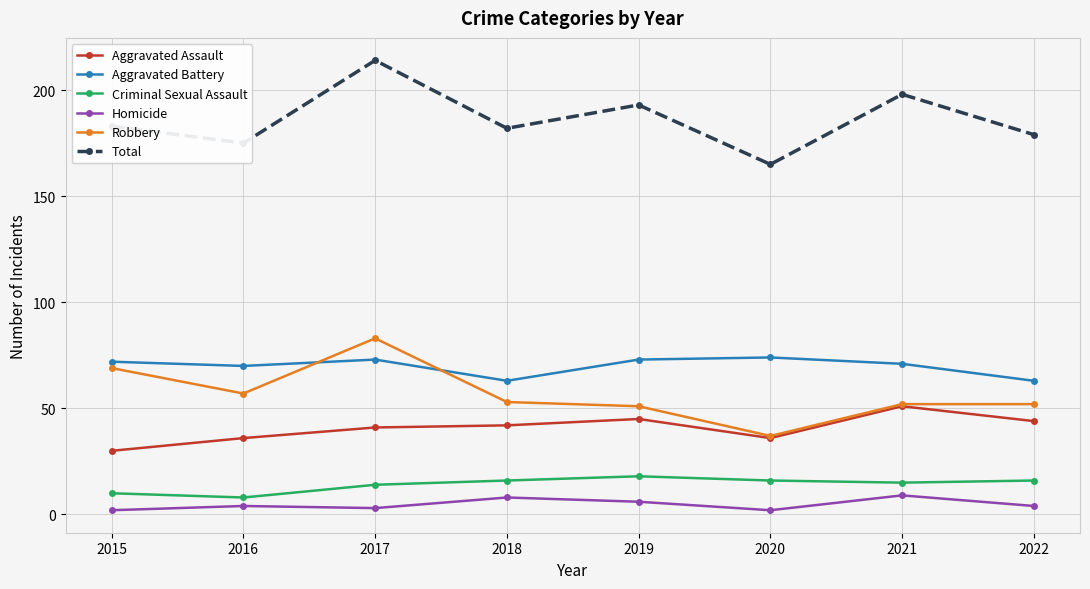

Read the Total value at 2022.

179